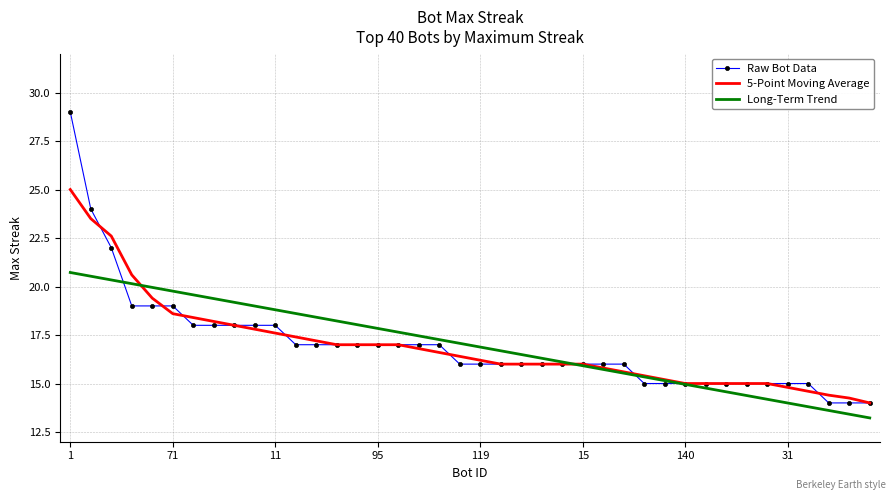

What is the smallest value displayed?

13.2